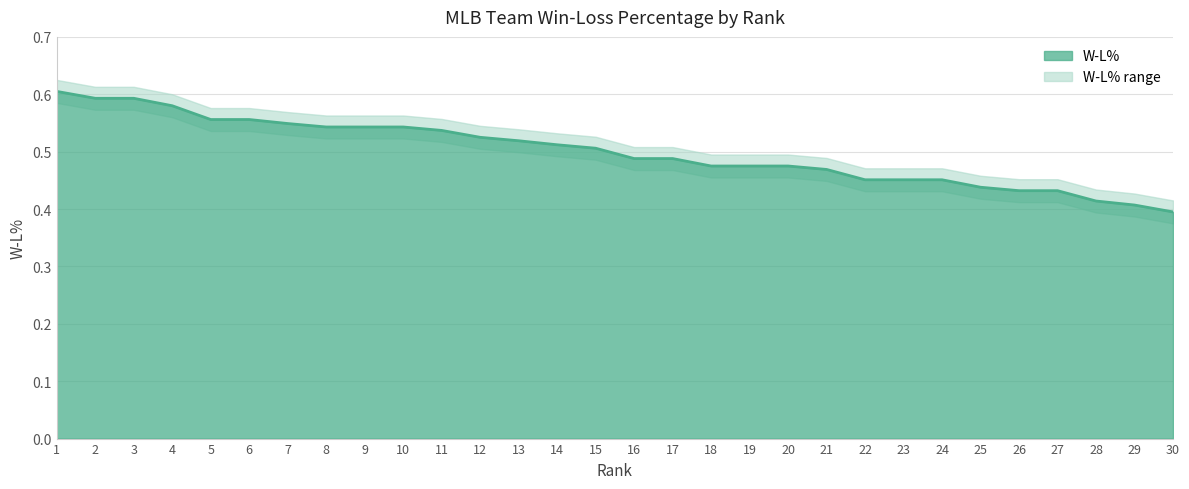

True or false: W-L% and W-L% upper intersect in this chart.

False